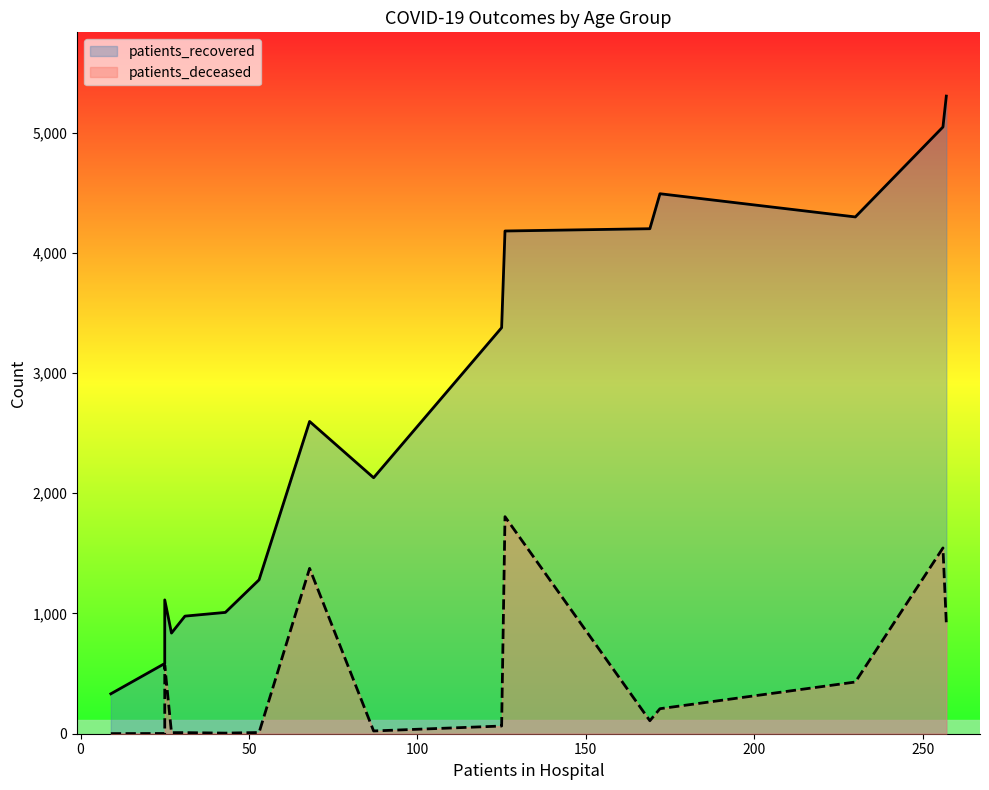

How many distinct data groups are displayed?

2